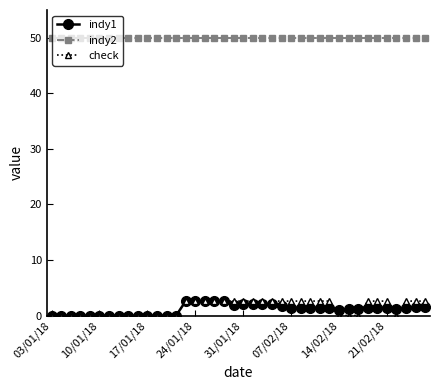

What is the difference between the maximum and minimum values in the indy1 series?

2.6